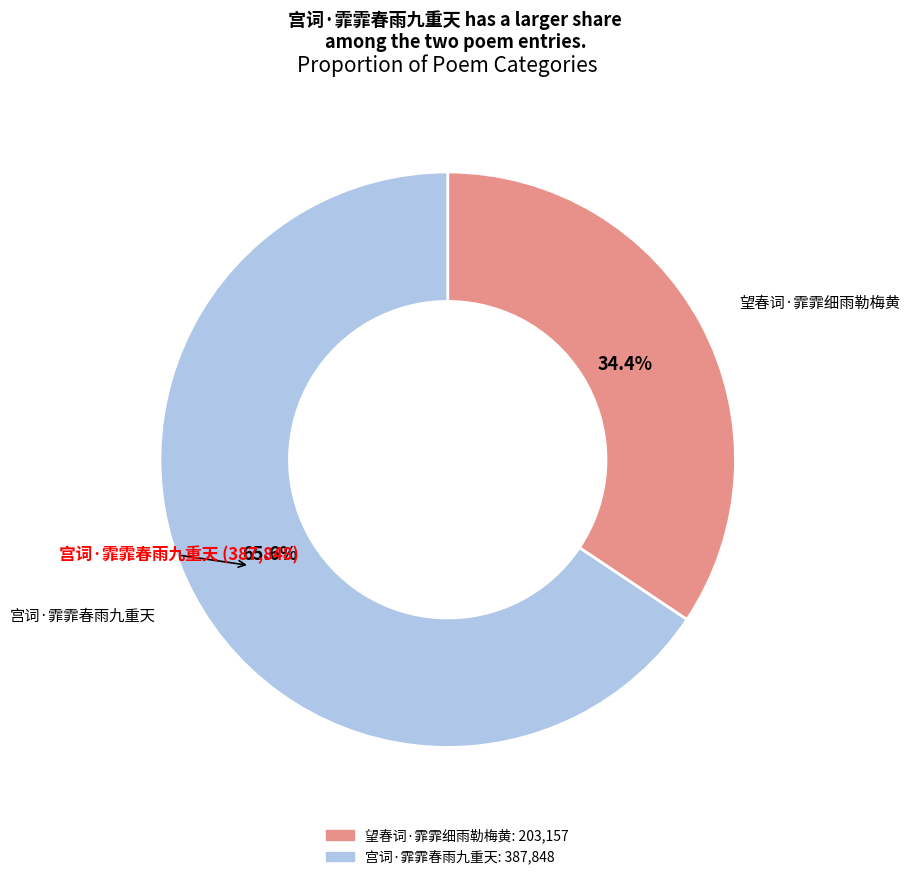

True or false: 宫词·霏霏春雨九重天 accounts for 66% of the total.

True